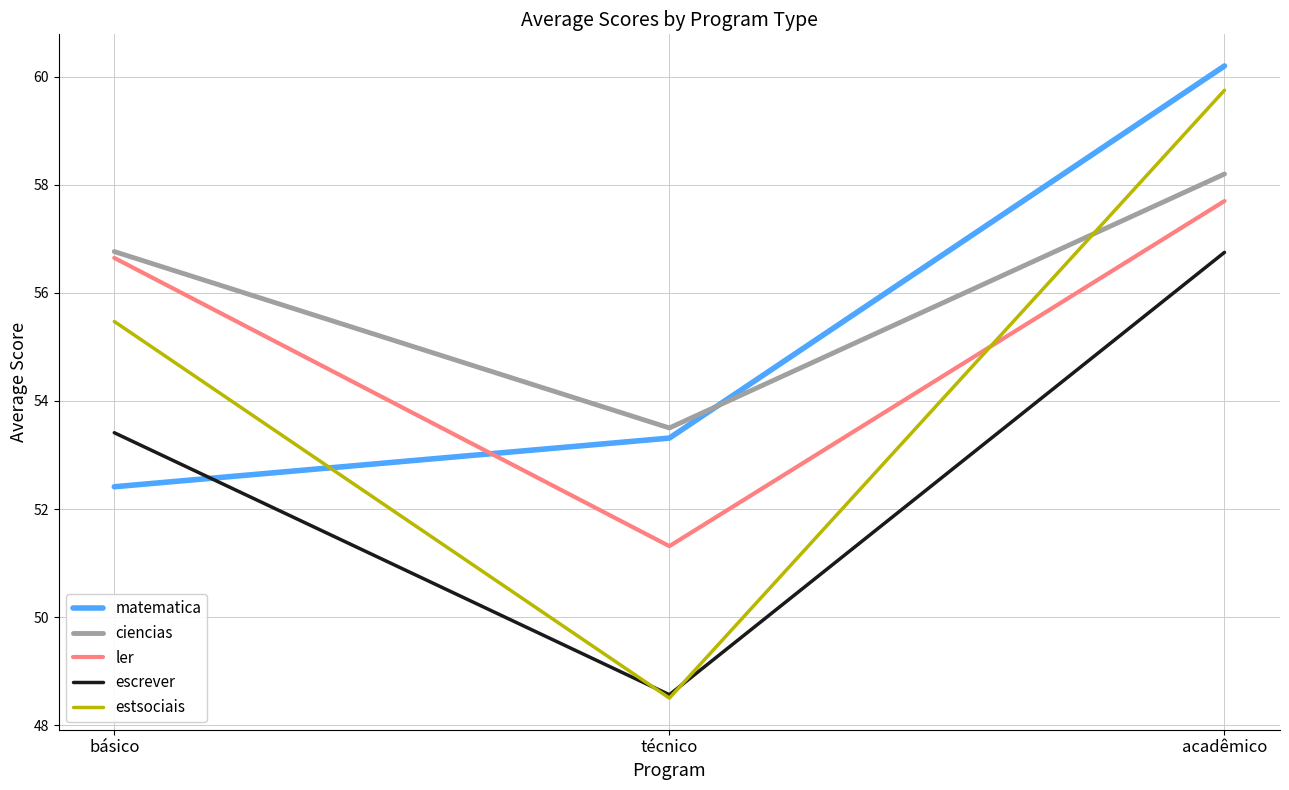

What position from the right is acadêmico?

1